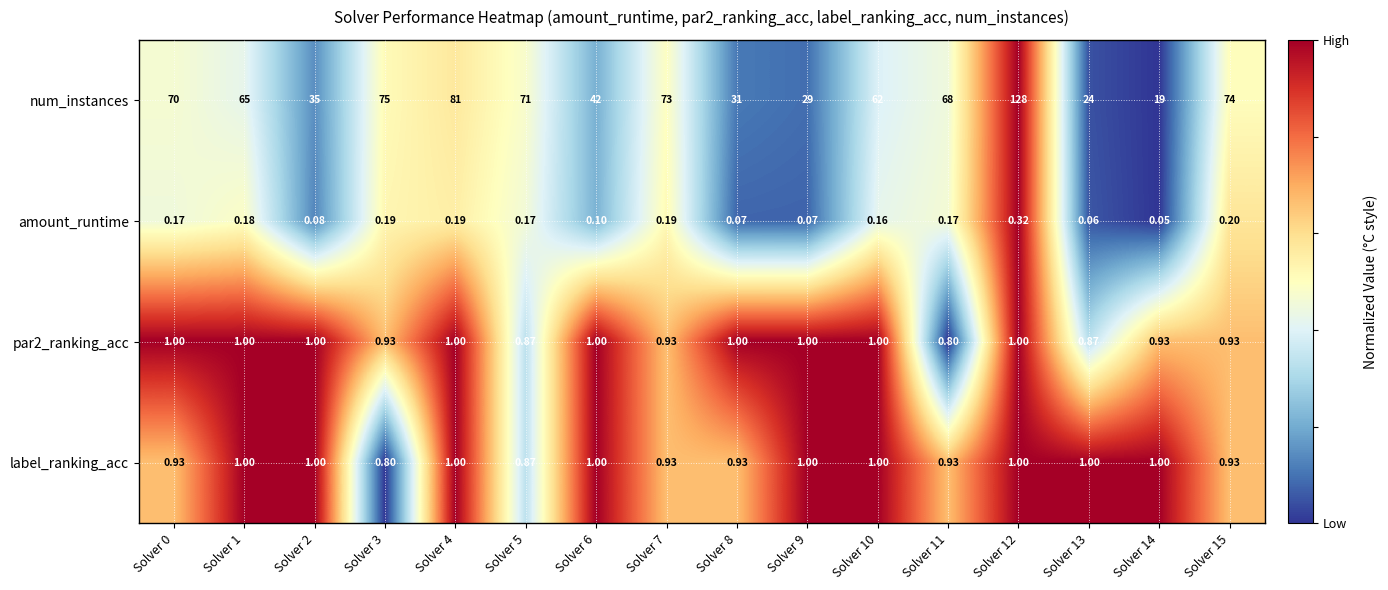

What is the difference between the highest and lowest values at Solver 6?

41.9